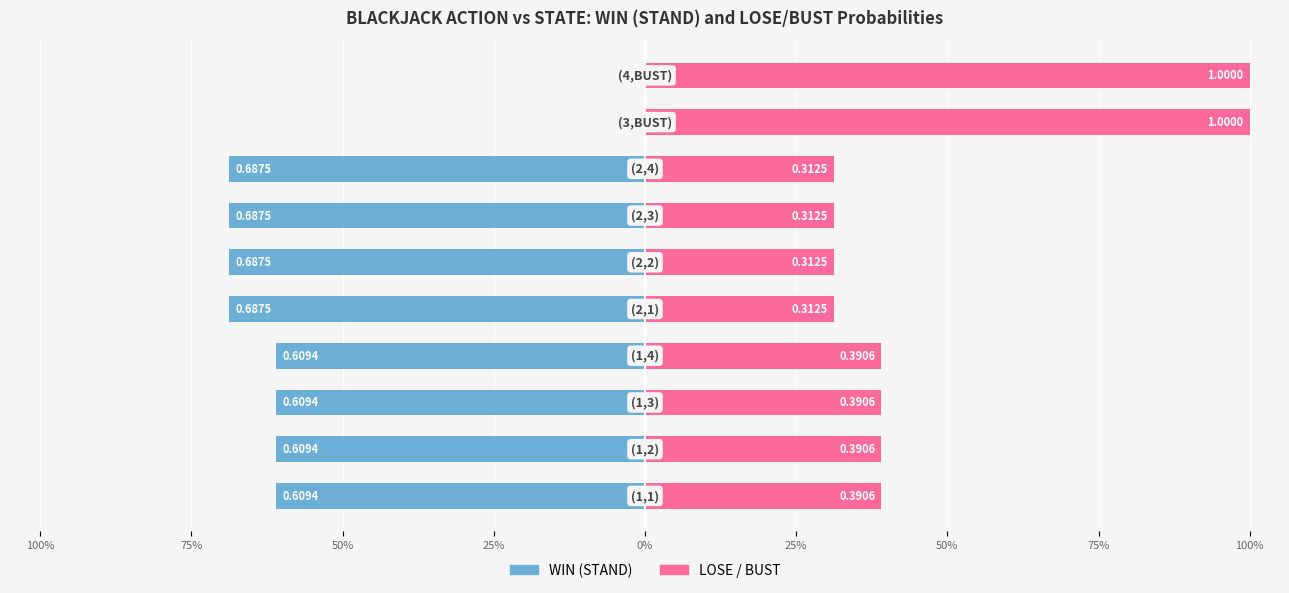

Is it true that WIN (STAND) equals -0.1 at 25%?

False